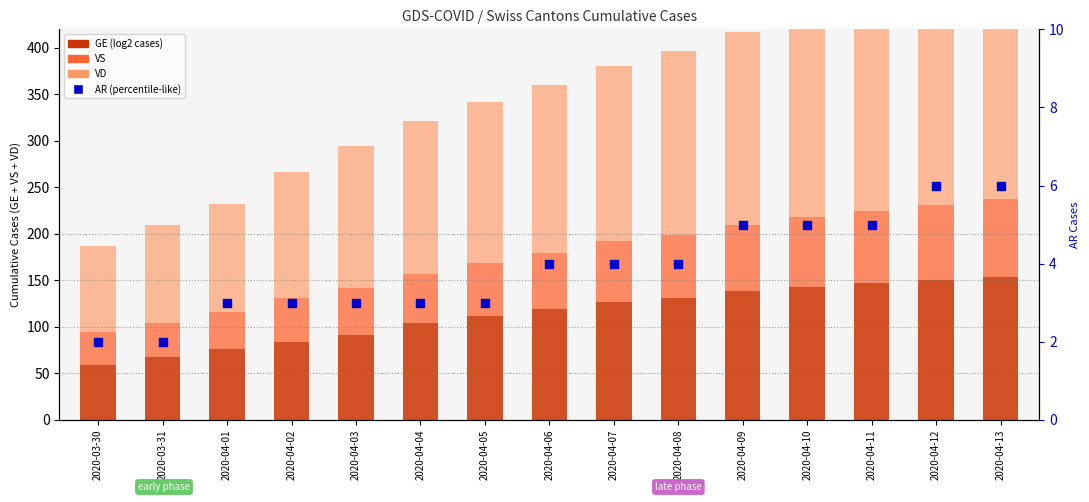

Which series reaches the minimum Y coordinate?

AR